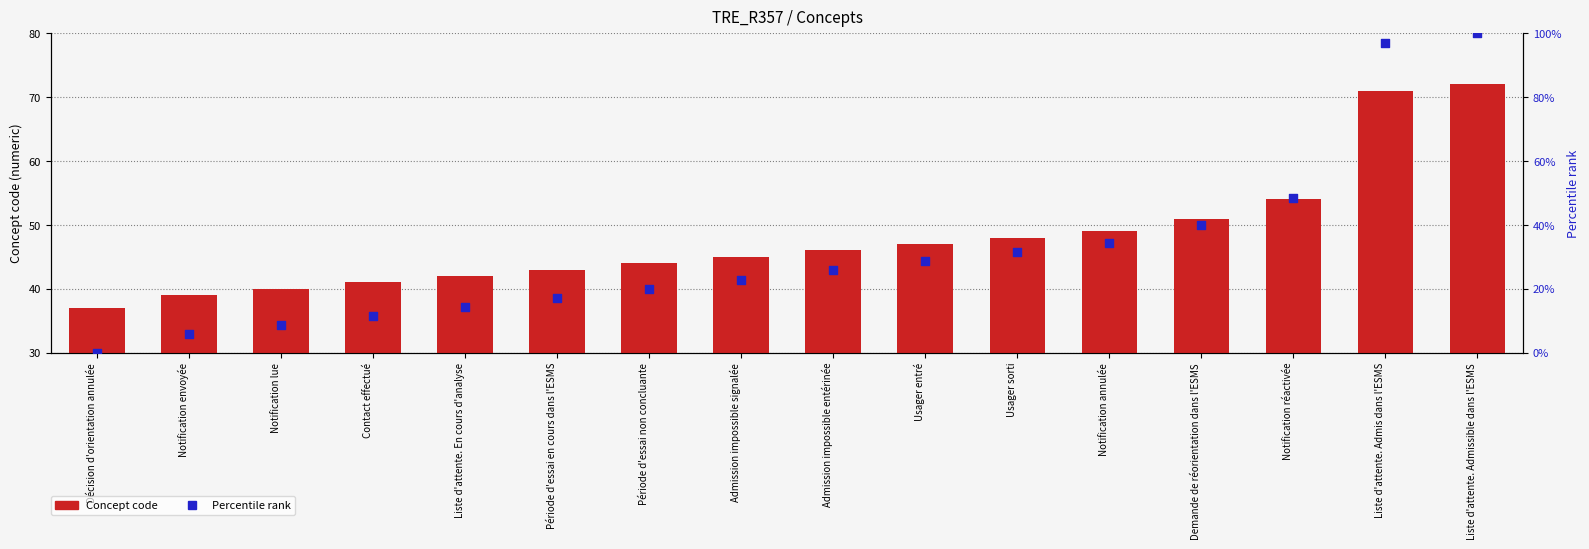

At which category is the sum across all series the highest?

Liste d'attente. Admissible dans l'ESMS